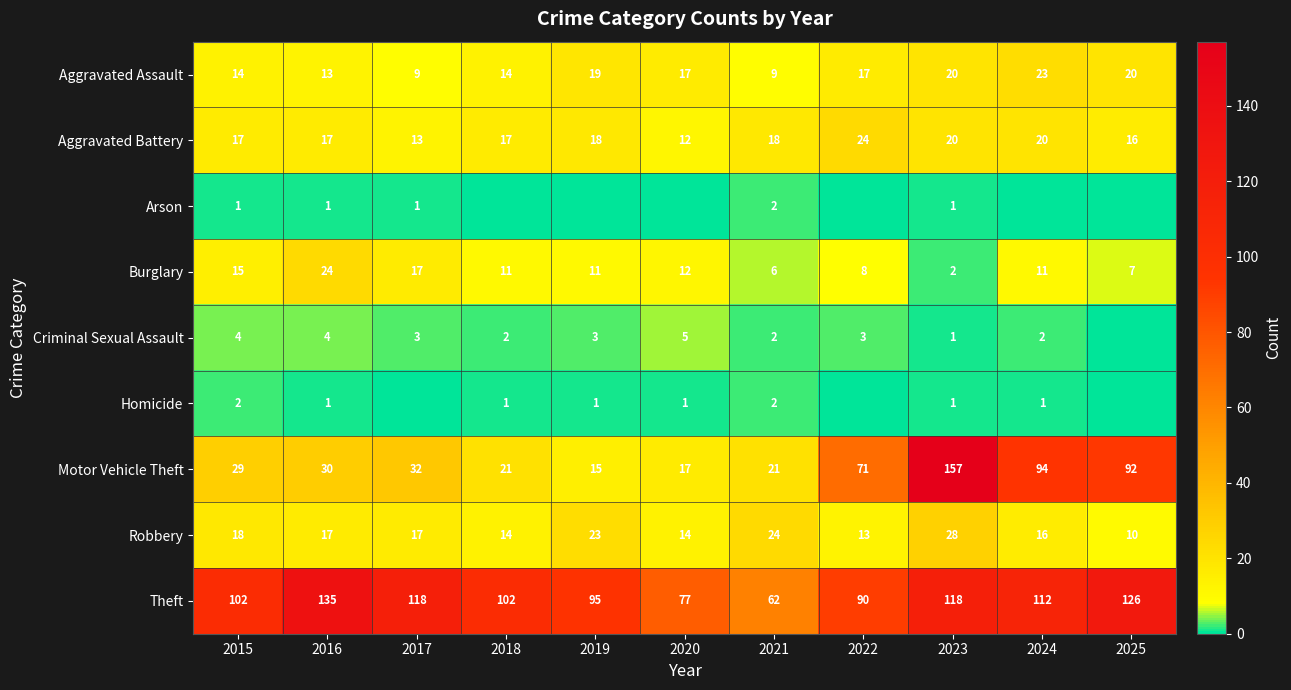

What is the difference between the highest and lowest values at 2021?

60